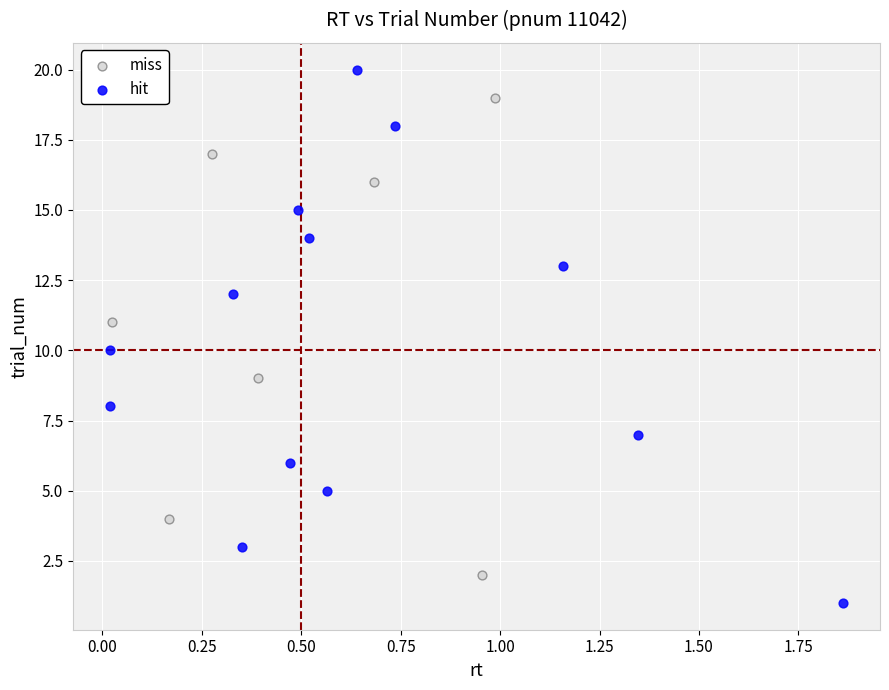

Which series has the largest Y range (max minus min)?

hit